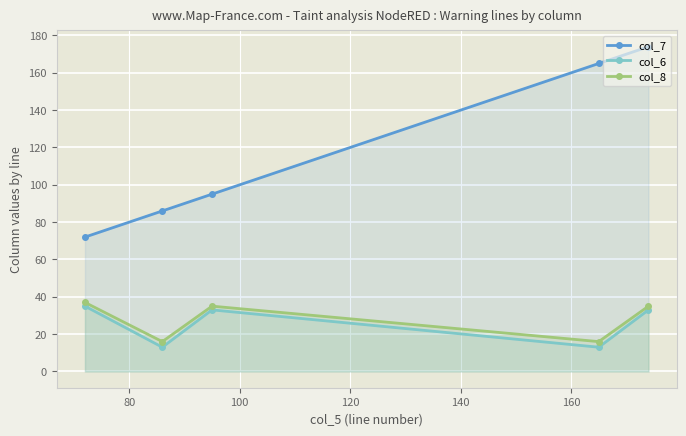

True or false: col_6 and col_8 intersect in this chart.

False